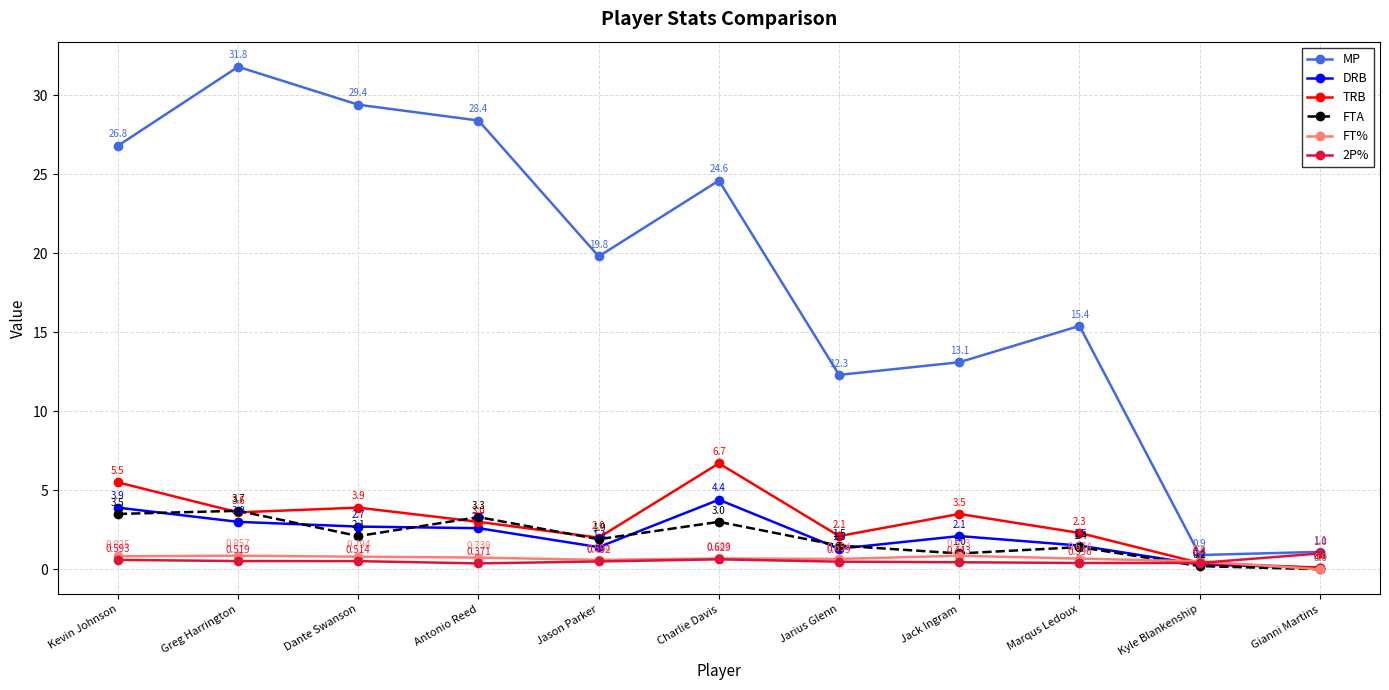

Between Jack Ingram and Kyle Blankenship, which series saw the biggest shift?

MP